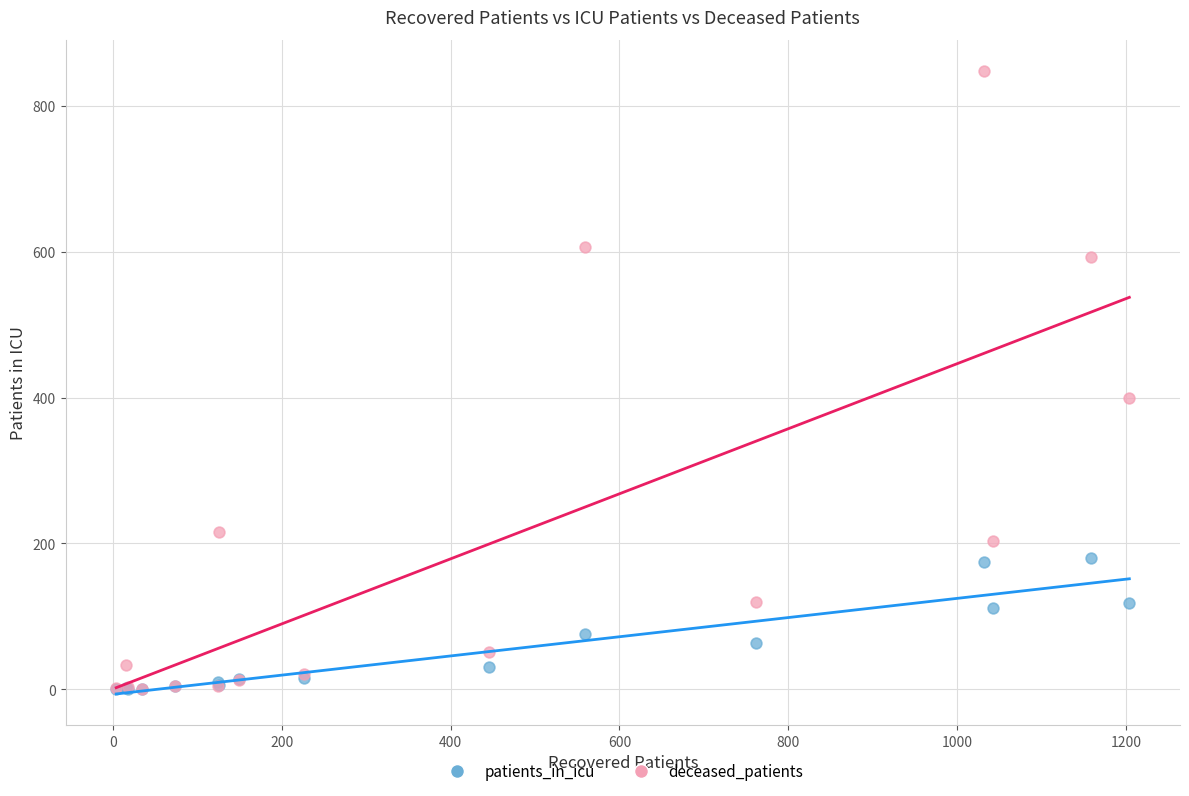

In the deceased_patients series, what Y value is closest to 424?

400